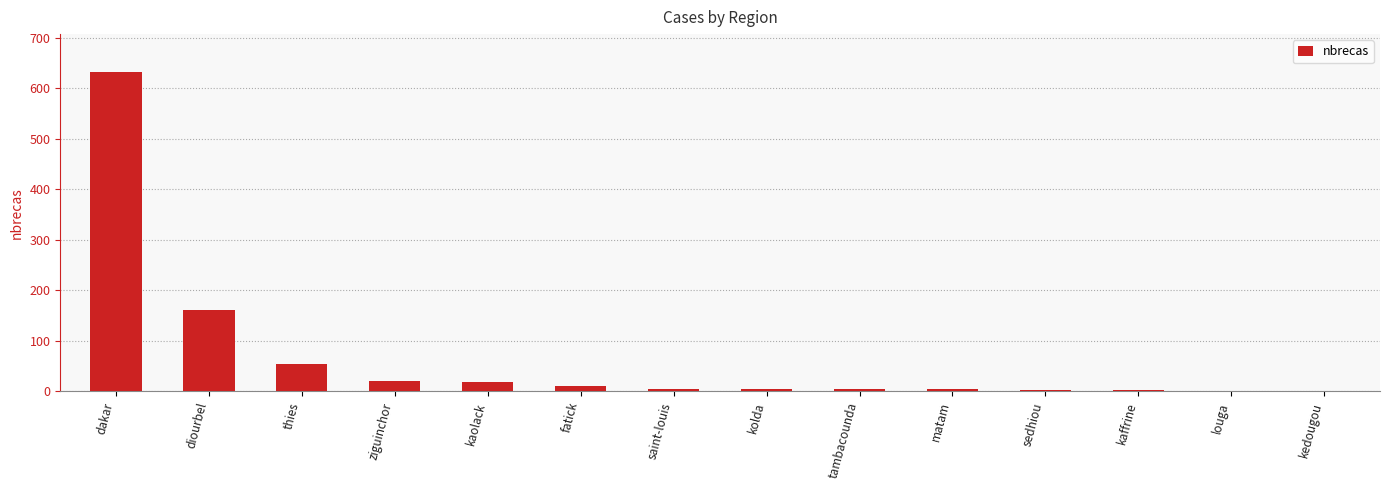

At which category does the chart reach its peak across all series?

dakar